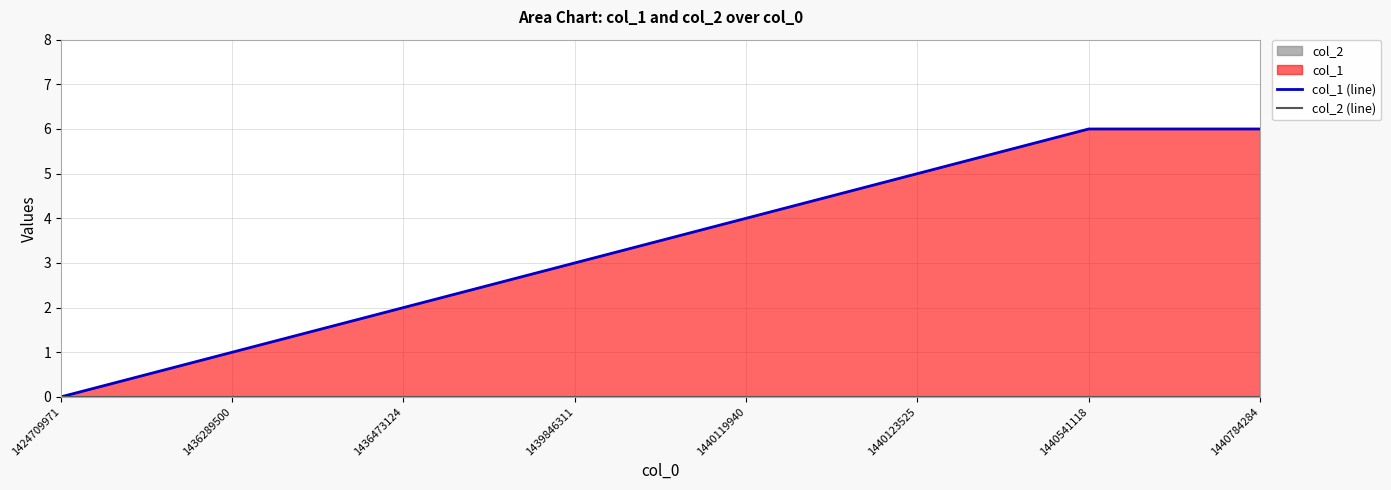

Rank the series by their maximum value, from lowest to highest.

col_2 (line), col_1 (line)